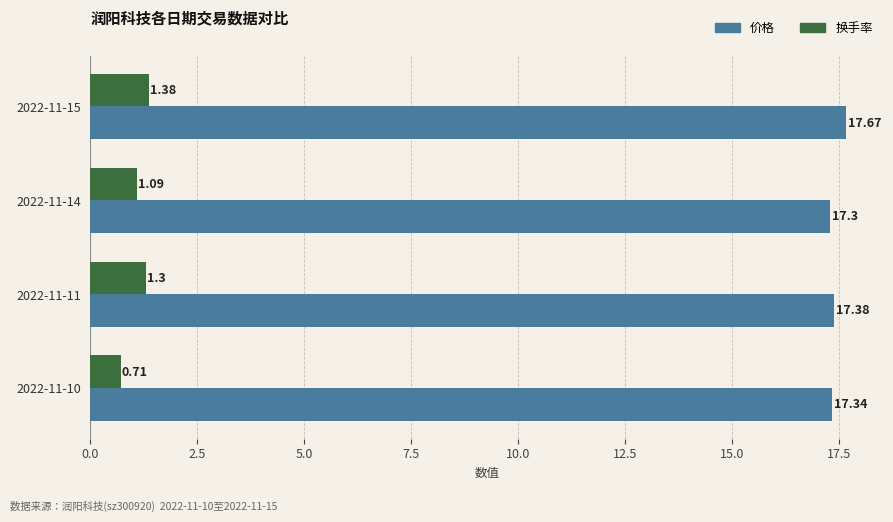

List the series in order of their peak value, highest first.

价格, 换手率